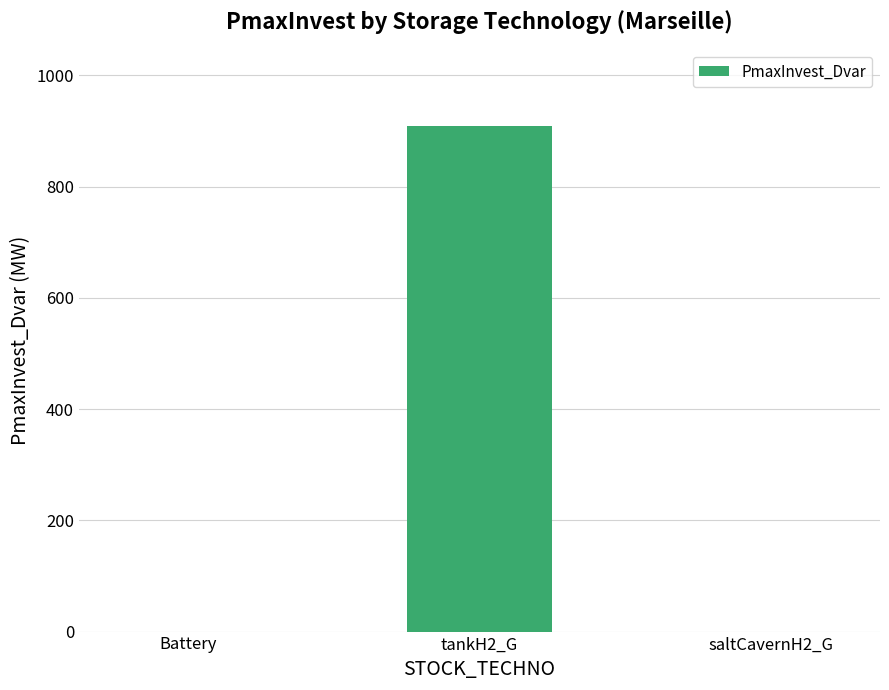

The value at tankH2_G is 909.8. True or false?

True